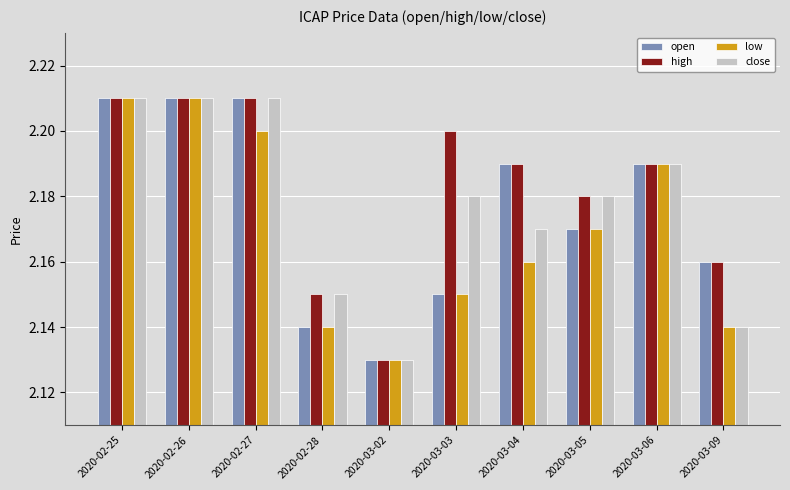

The value of close at 2020-03-04 is 3.1. True or false?

False